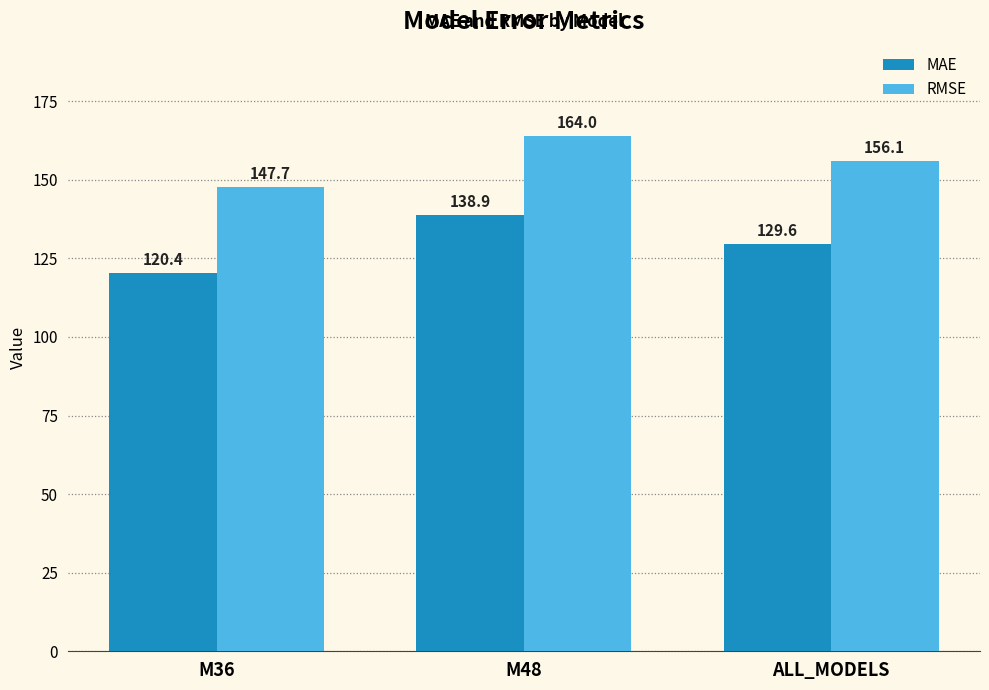

The MAE series shows 138.9 at M48. True or false?

True